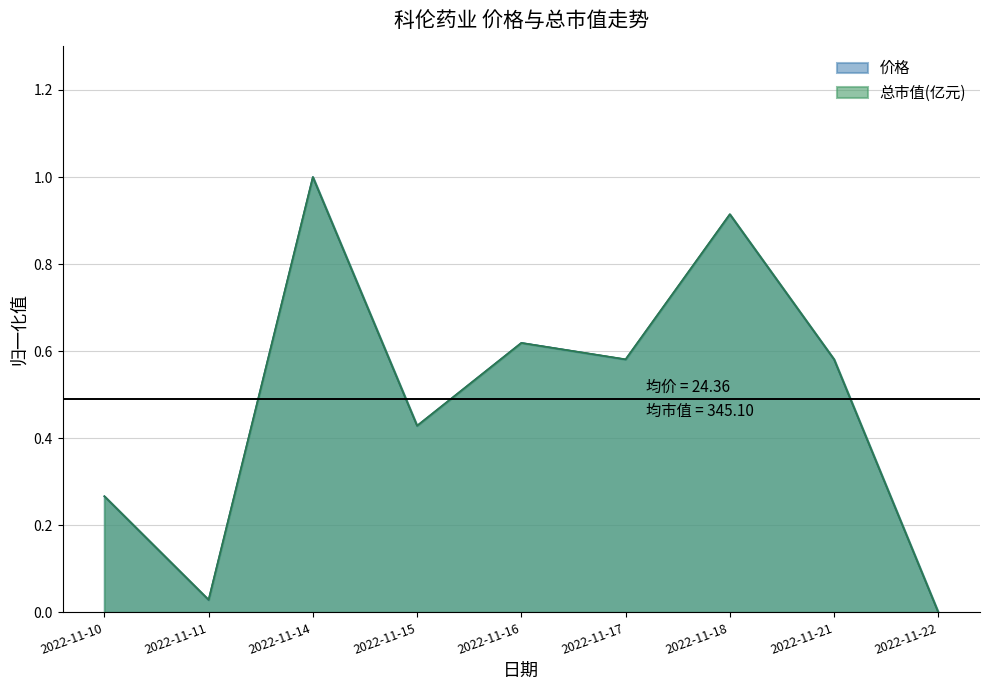

At 2022-11-21, list the series in order from largest to smallest.

总市值(亿元), 价格